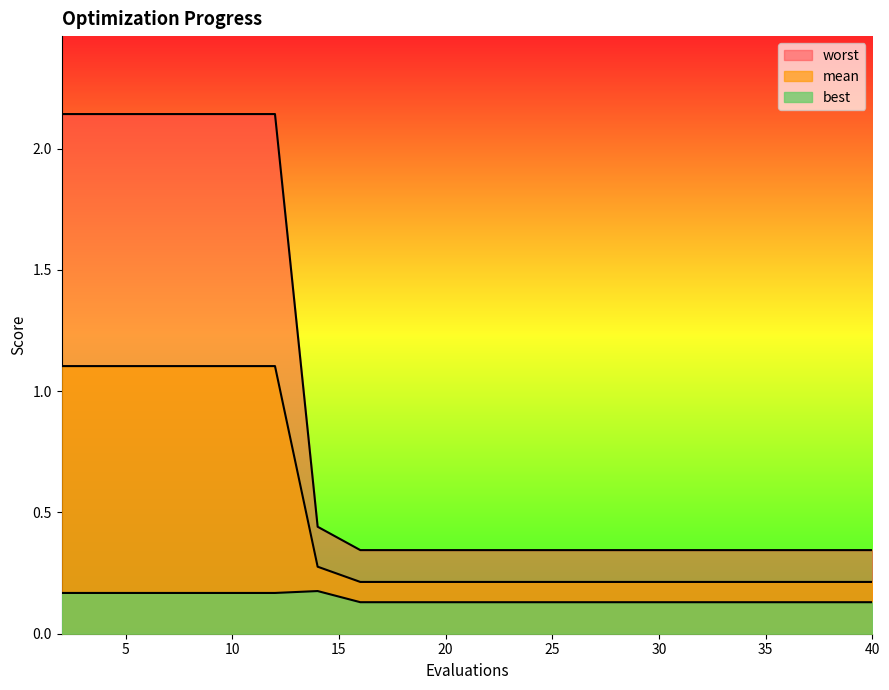

Reading left to right, what are all the values shown in this chart?

mean: 1.1	1.1	1.1	1.1	1.1	1.1	0.3	0.2	0.2	0.2	0.2	0.2	0.2	0.2	0.2	0.2	0.2	0.2	0.2	0.2
best: 0.2	0.2	0.2	0.2	0.2	0.2	0.2	0.1	0.1	0.1	0.1	0.1	0.1	0.1	0.1	0.1	0.1	0.1	0.1	0.1
worst: 2.1	2.1	2.1	2.1	2.1	2.1	0.4	0.3	0.3	0.3	0.3	0.3	0.3	0.3	0.3	0.3	0.3	0.3	0.3	0.3